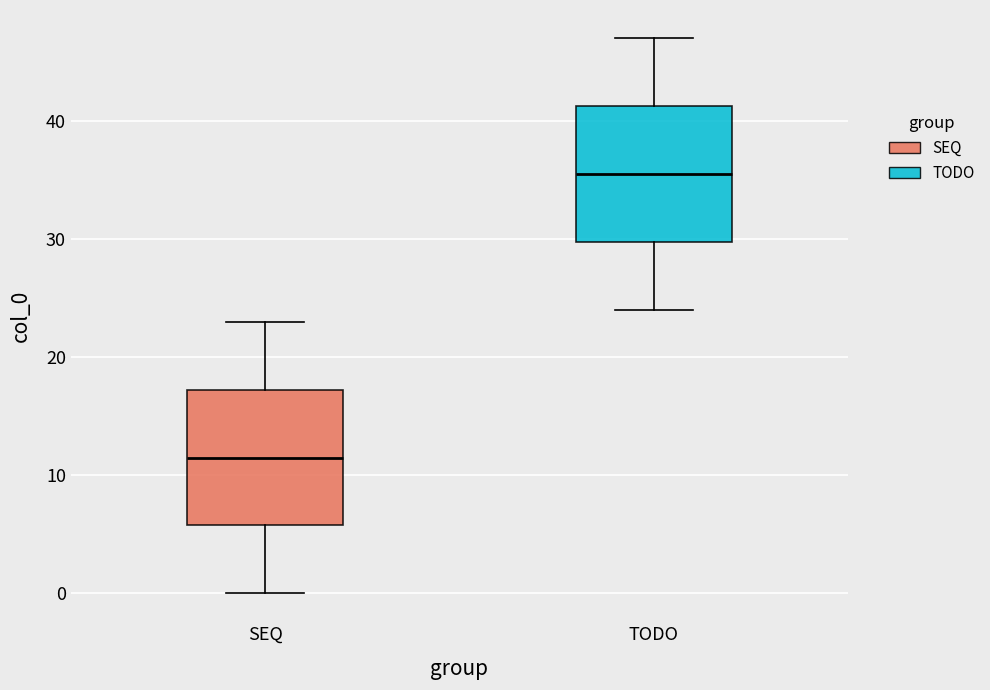

Which box's median line is the highest?

TODO